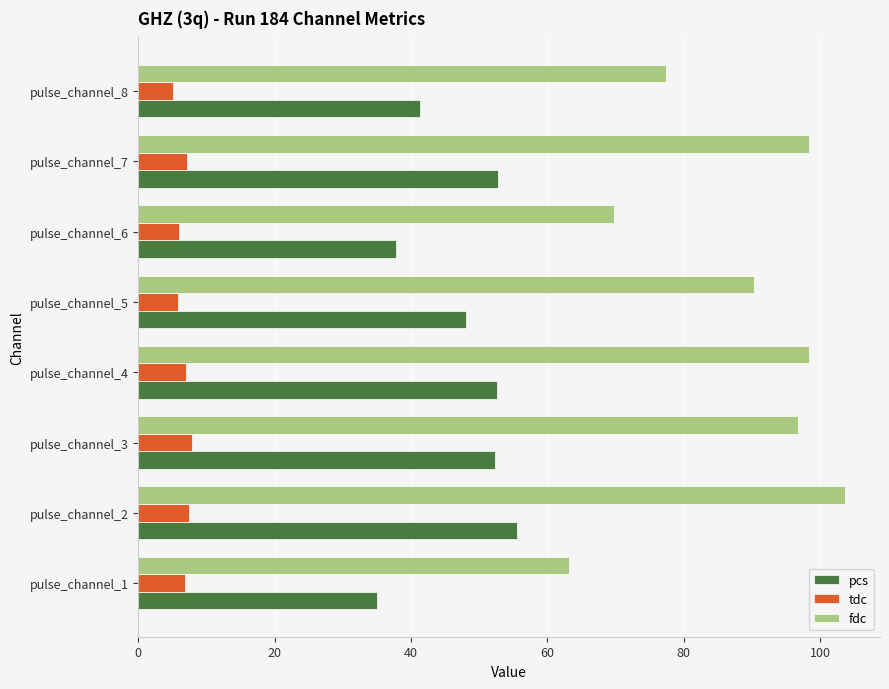

The value of fdc at pulse_channel_3 is 127.0. True or false?

False